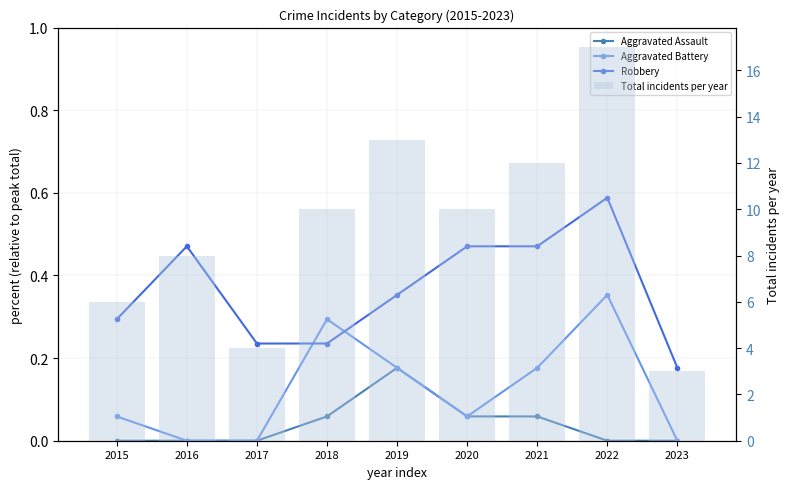

What is the difference between the maximum and minimum values in the Aggravated Assault series?

0.2